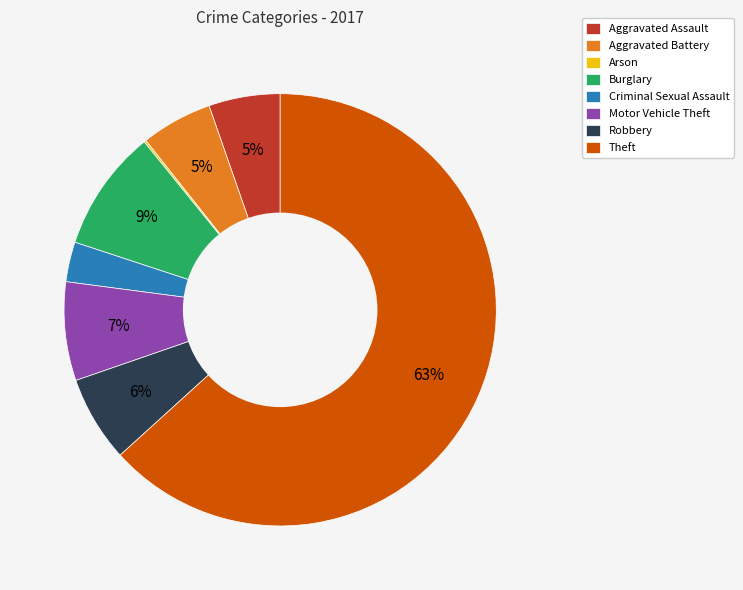

What percentage is the Aggravated Battery slice, to the nearest percent?

5%